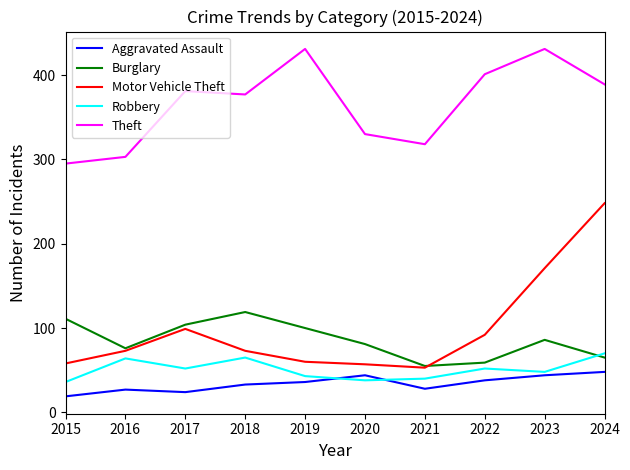

Which label corresponds to the smallest value in the chart?

2015